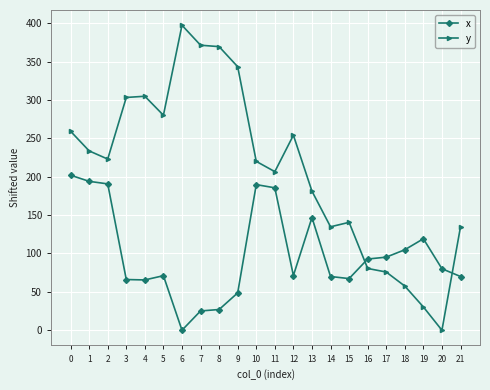

At which label is y closest to 198?

11